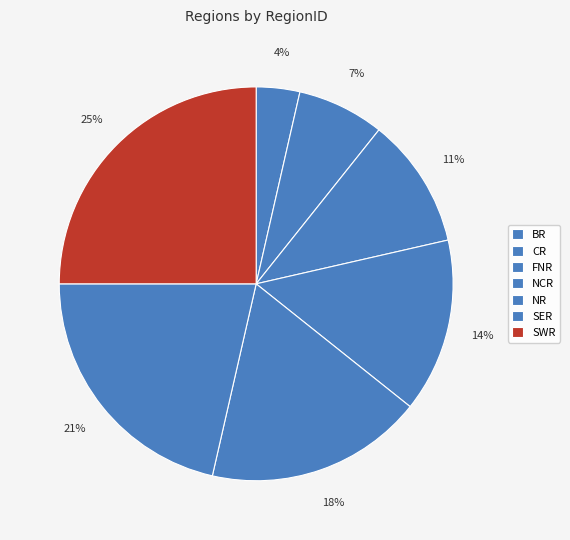

How many slices are in this pie chart?

7